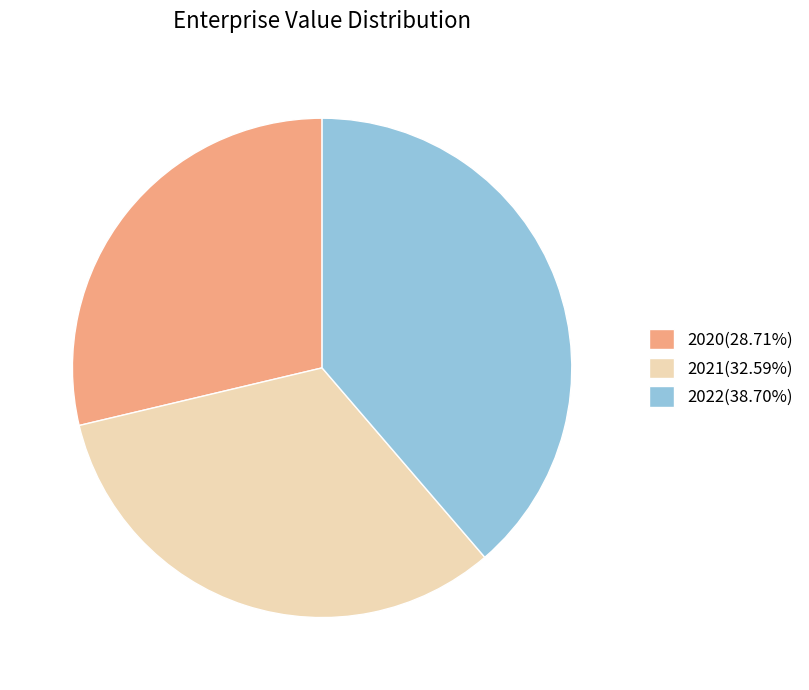

Do 2022(38.70%) and 2021(32.59%) together represent more than half of the pie?

Yes